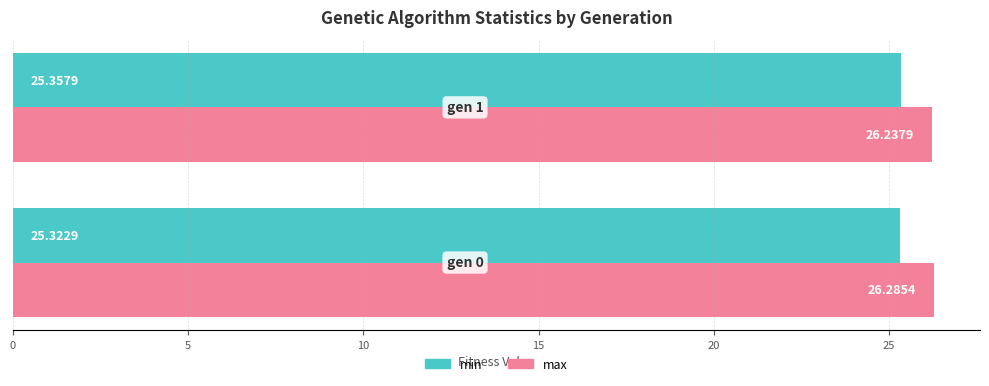

What is the sum of all min values?

50.7